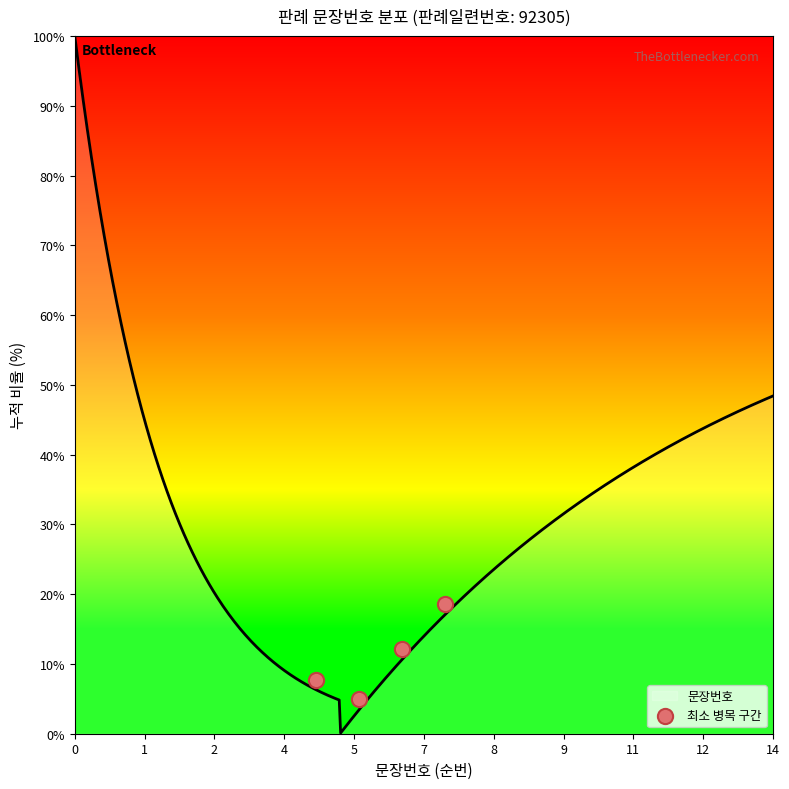

What is the maximum value for 문장번호?

100.0